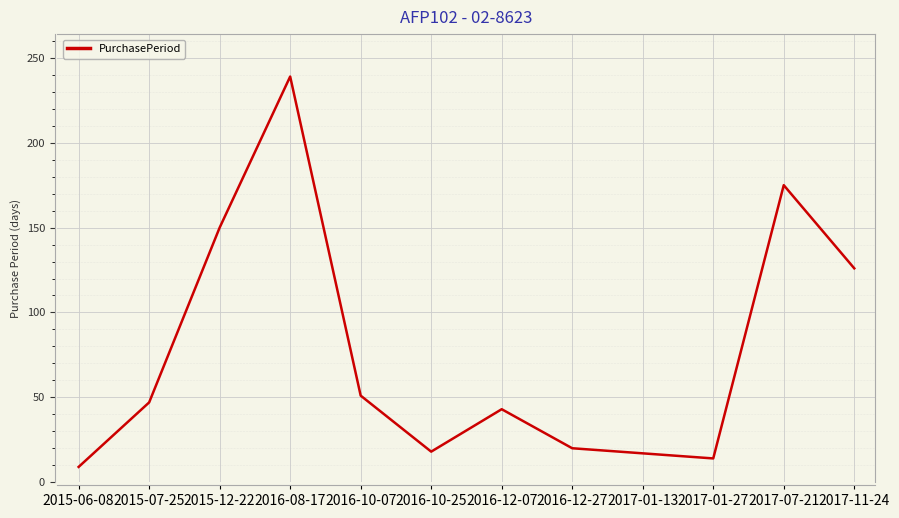

What is the greatest value displayed?

239